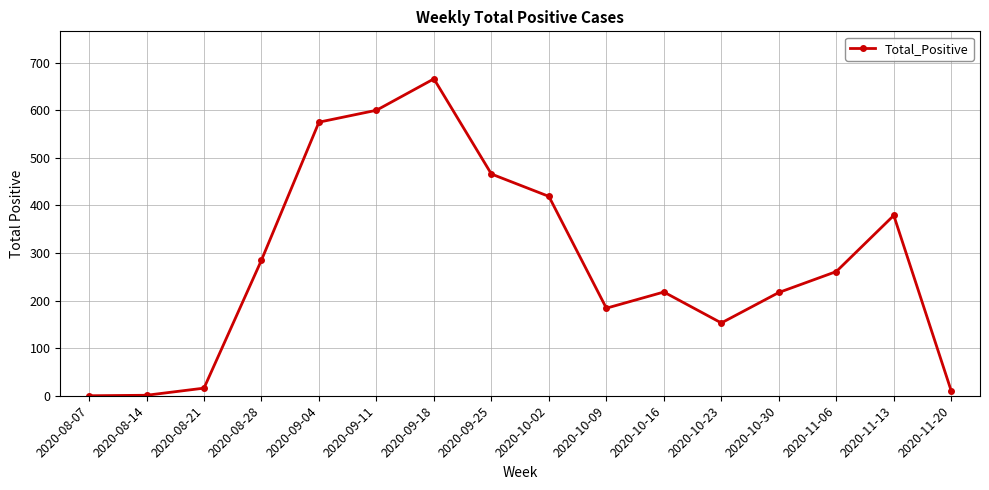

What is the ratio of the value at 2020-10-09 to the value at 2020-09-25?

0.4